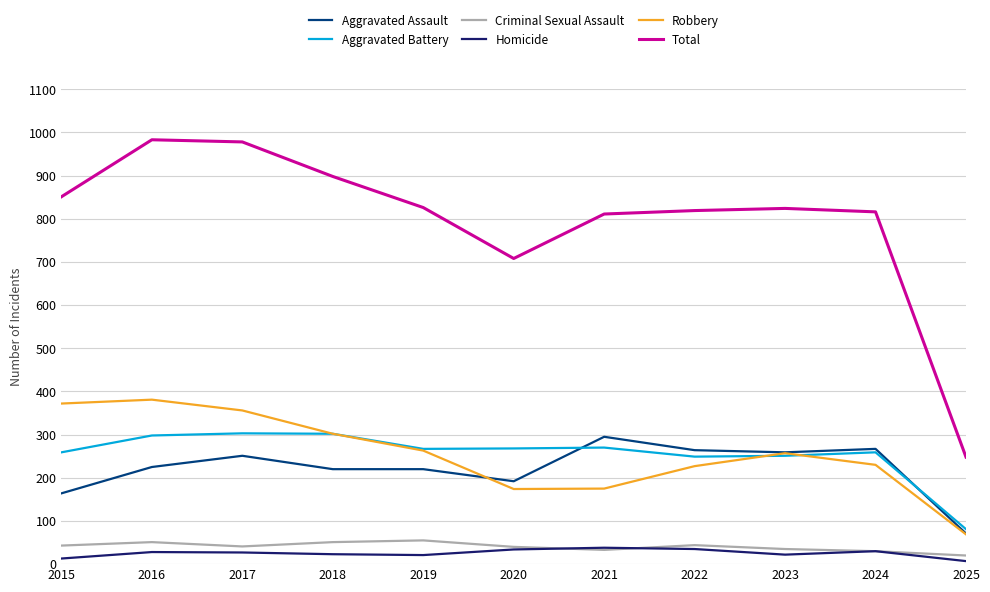

Which series has the largest range (max minus min)?

Total